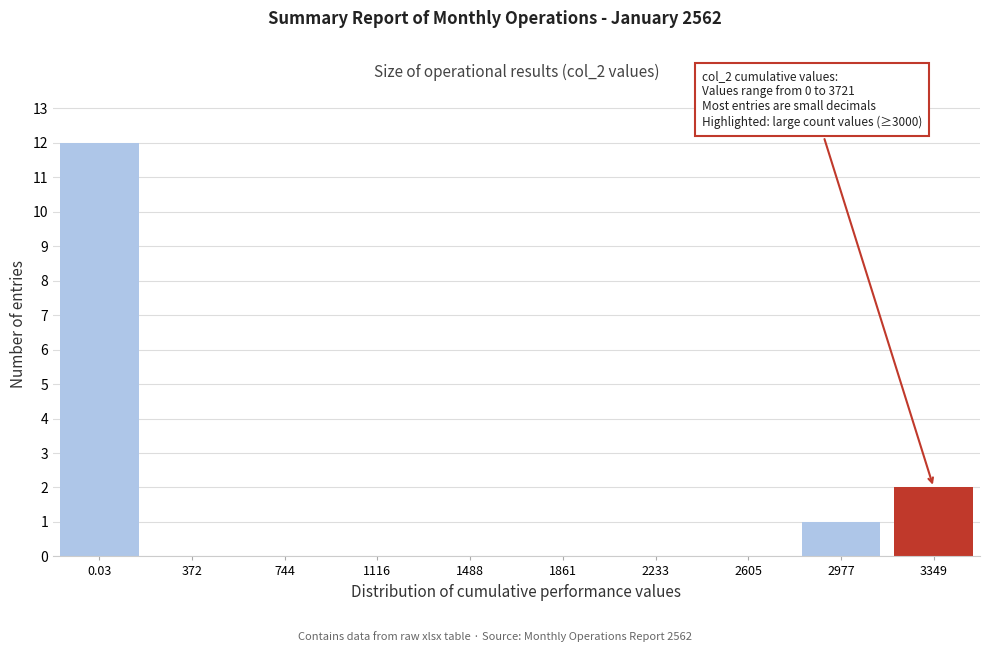

Reading left to right, list all the values displayed in this chart.

0.03=12	372=0	744=0	1116=0	1488=0	1861=0	2233=0	2605=0	2977=1	3349=2